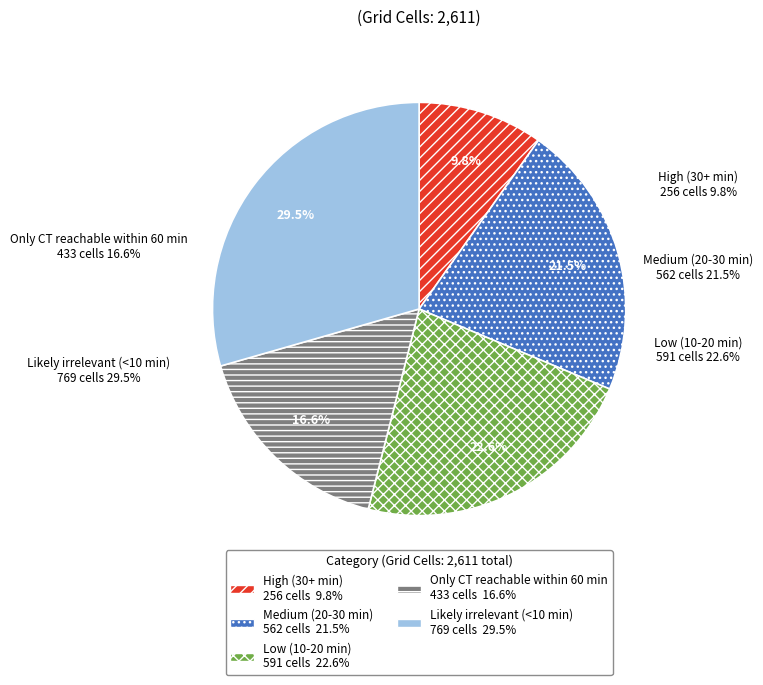

How many slices are in this pie chart?

5